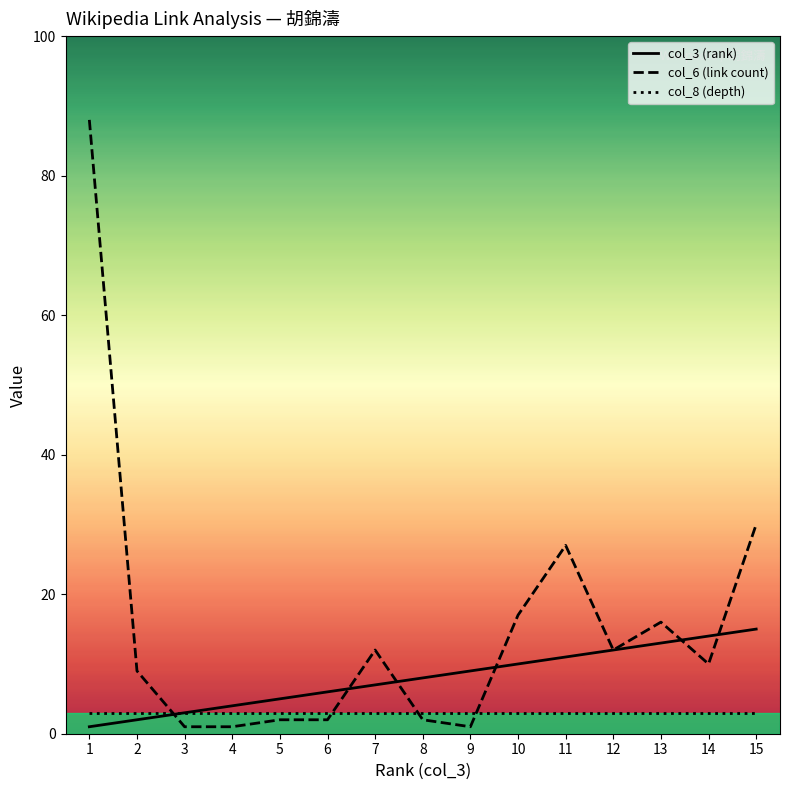

At which category is the sum across all series the highest?

1